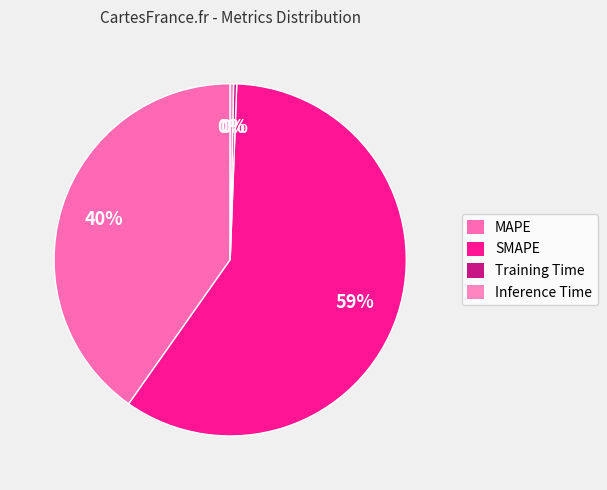

How many slices are in this pie chart?

4